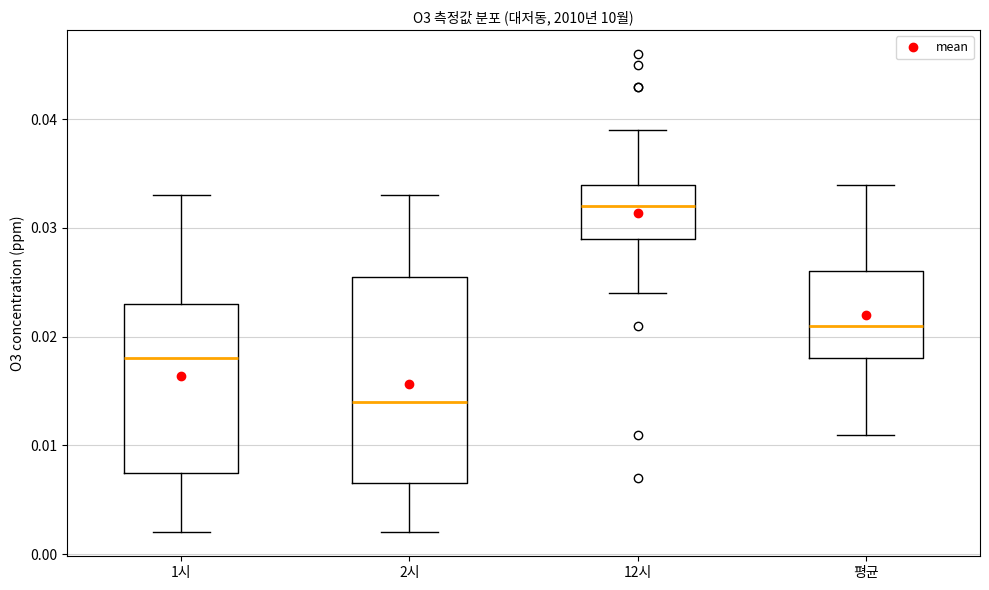

Reading left to right, read every box against the y-axis: the position of its median line, the range the box covers, and the ends of its whiskers. The values are not printed on the chart, so give them approximately, as read against the axis.

1시: median 0.018, box 0.008 to 0.023, whiskers 0.002 to 0.033
2시: median 0.014, box 0.007 to 0.026, whiskers 0.002 to 0.033
12시: median 0.032, box 0.029 to 0.034, whiskers 0.024 to 0.039
평균: median 0.021, box 0.018 to 0.026, whiskers 0.011 to 0.034